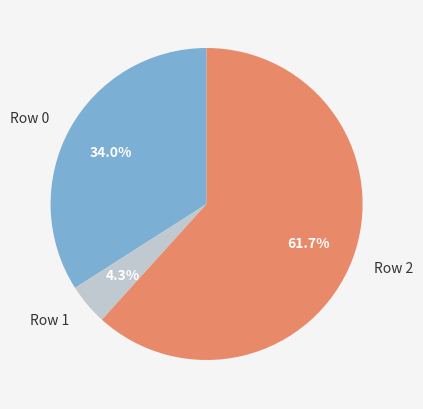

Which slice is the smallest?

Row 1